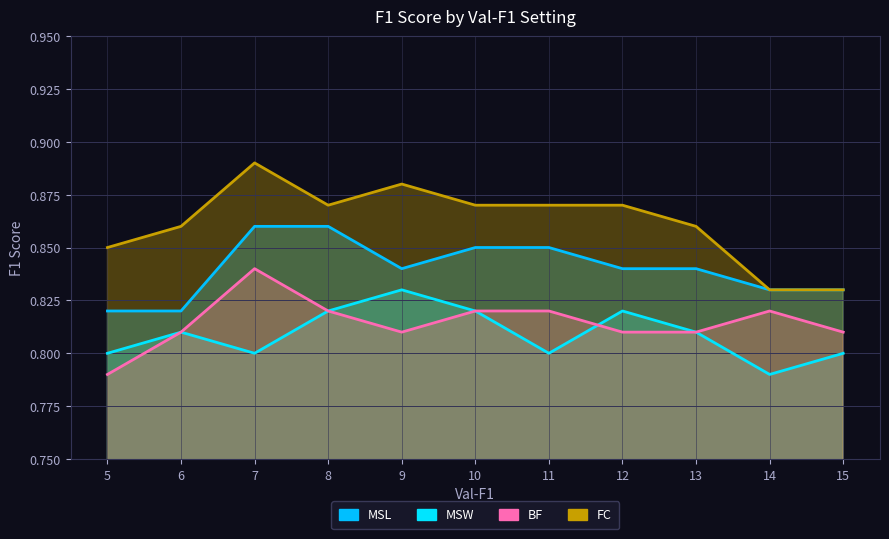

What is the sum of all MSW values?

8.9